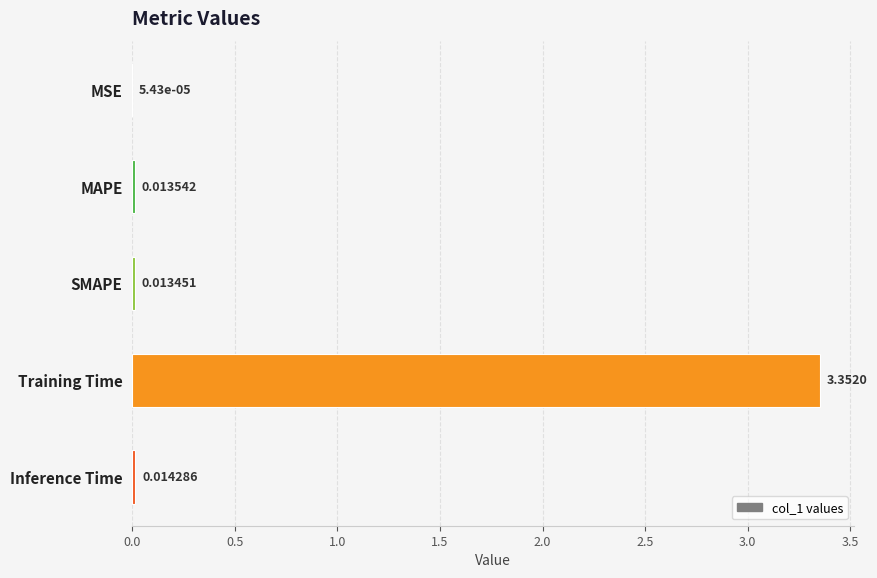

Which label corresponds to the largest value in the chart?

Training Time